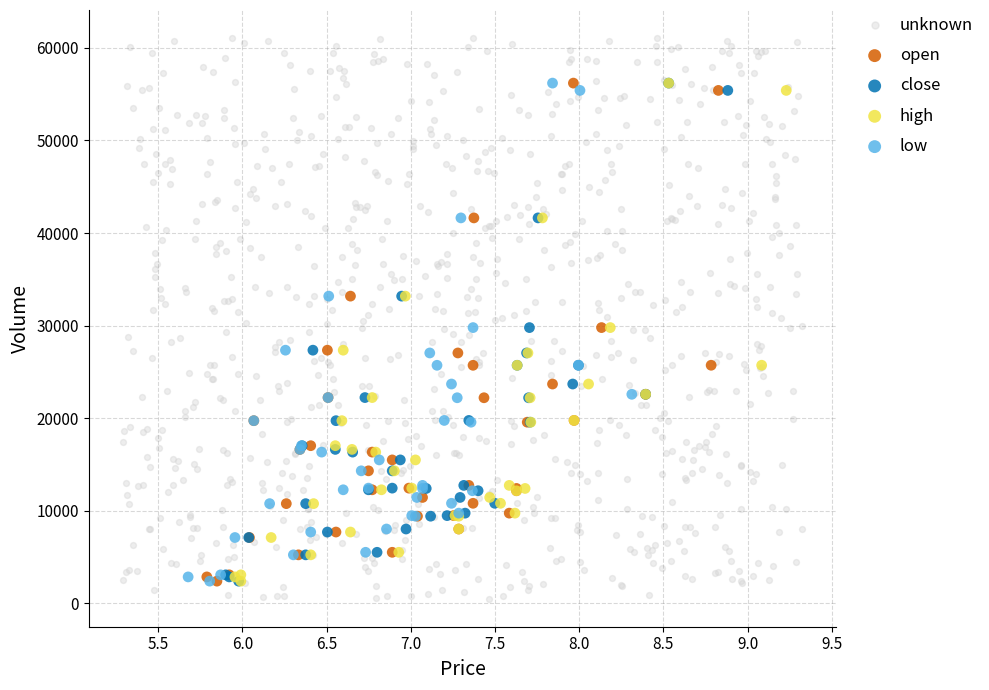

Which series reaches the minimum Y coordinate?

unknown